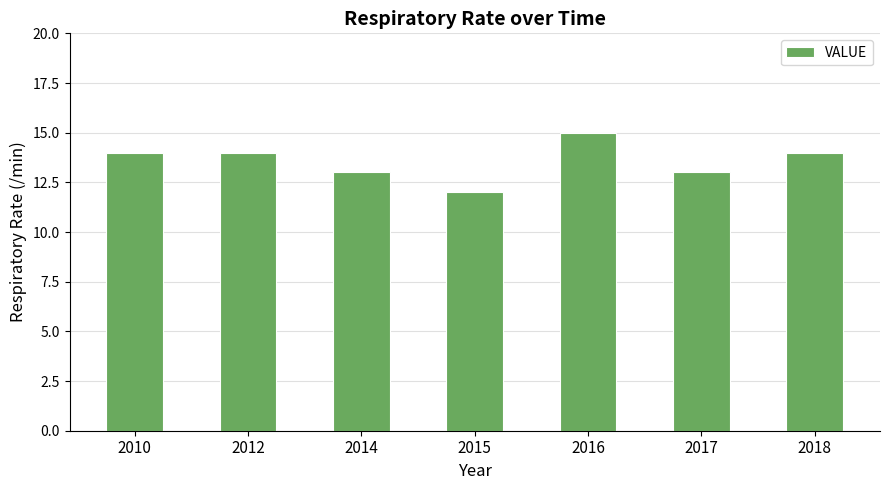

What is the value of the 3rd bar from the left?

13